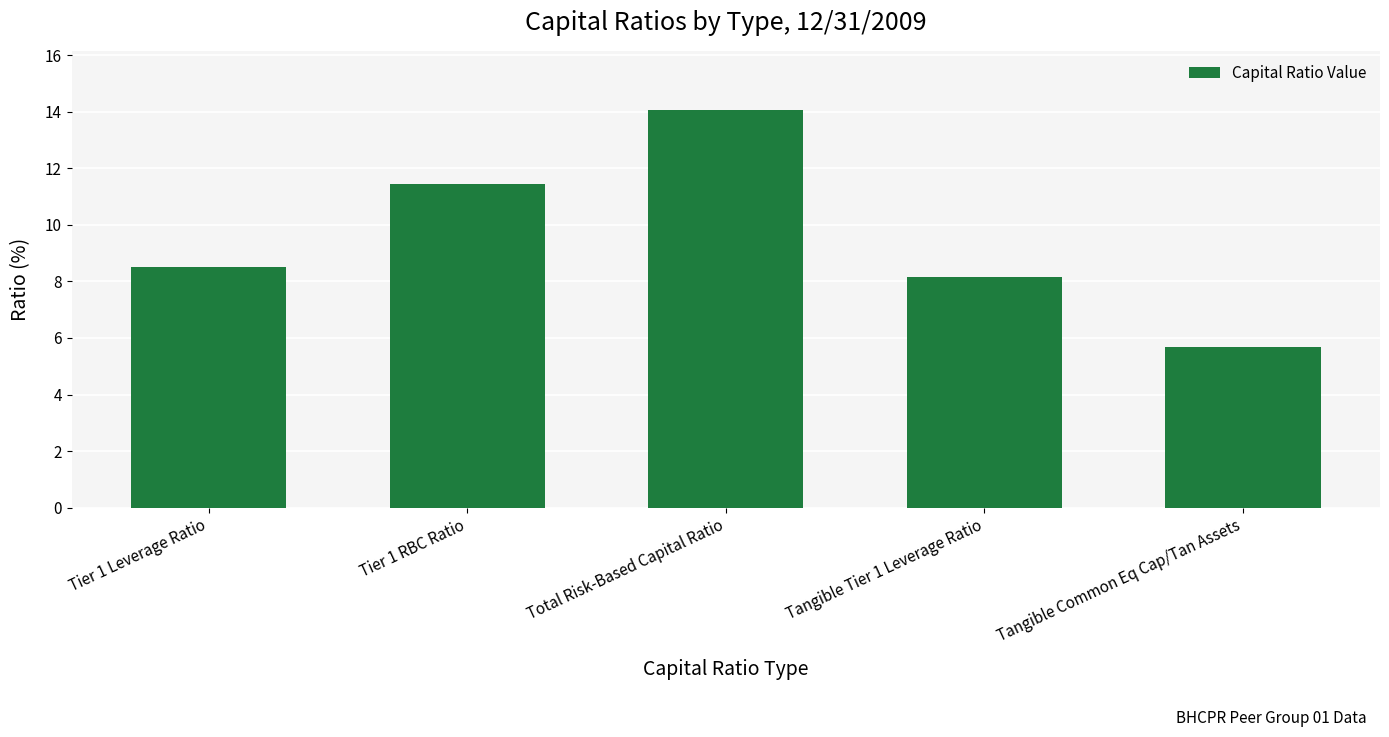

At which category does the chart reach its minimum across all series?

Tangible Common Eq Cap/Tan Assets